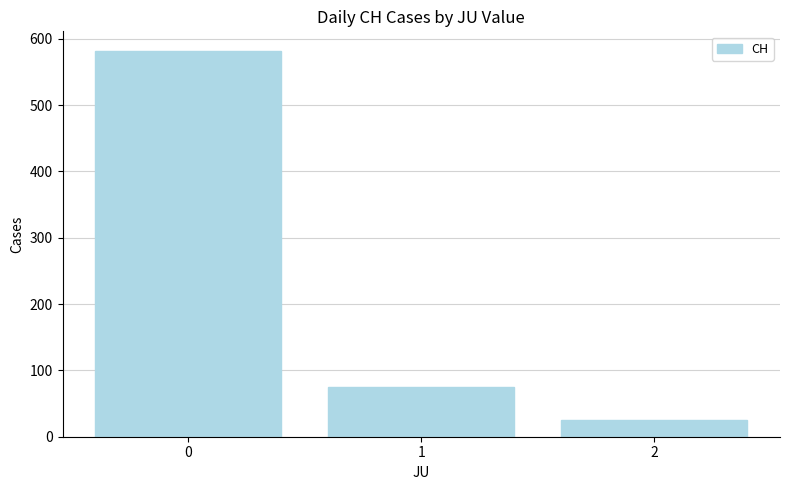

Reading left to right, list all the values displayed in this chart.

0=582	1=75	2=25